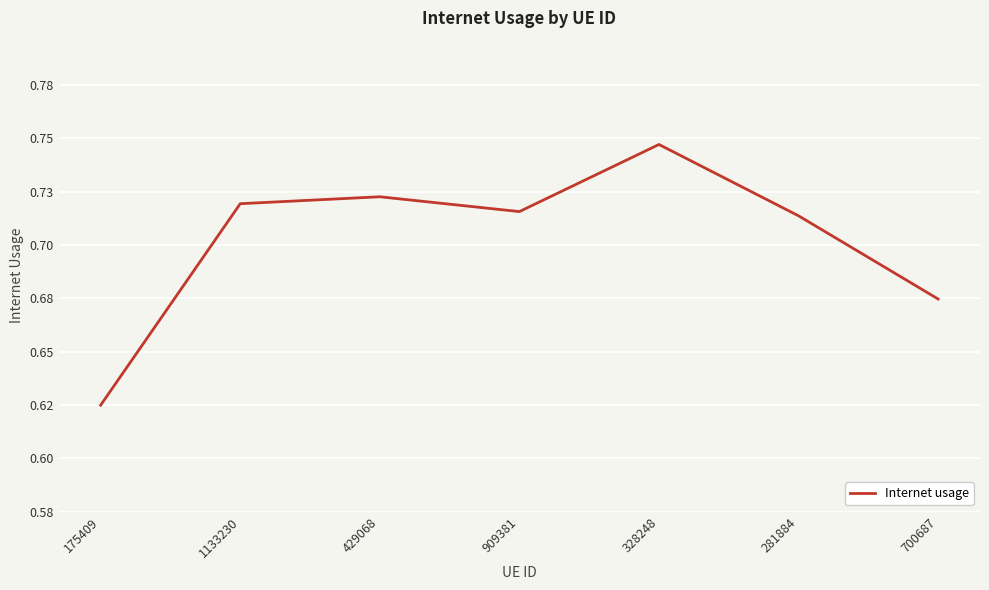

Is this an area chart (filled region under the line)?

No